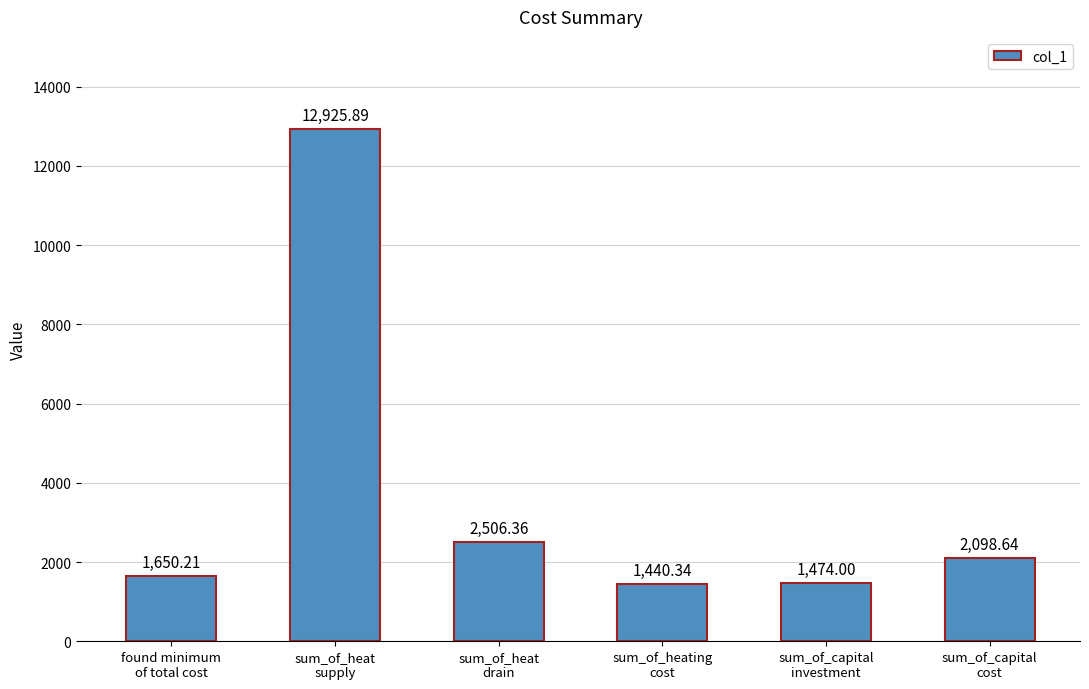

Is it true that the value at sum_of_capital
cost is 2098.6?

True